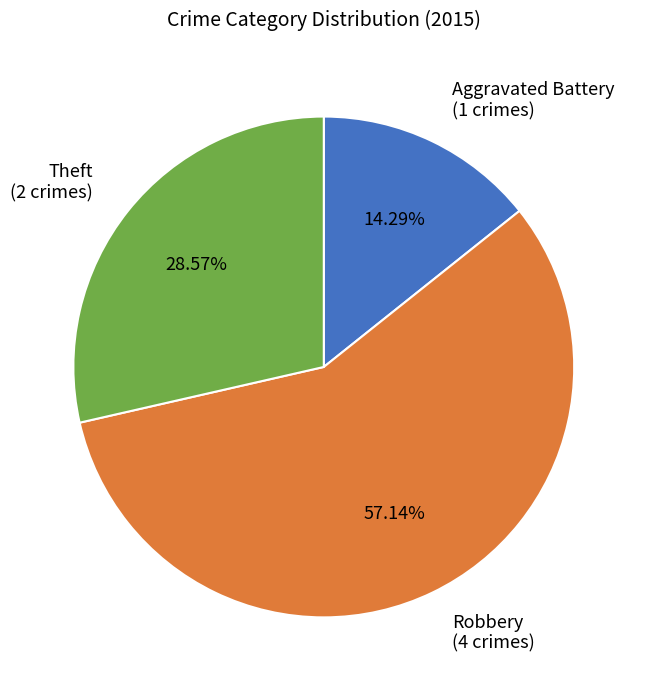

Is Robbery the majority of the pie?

Yes